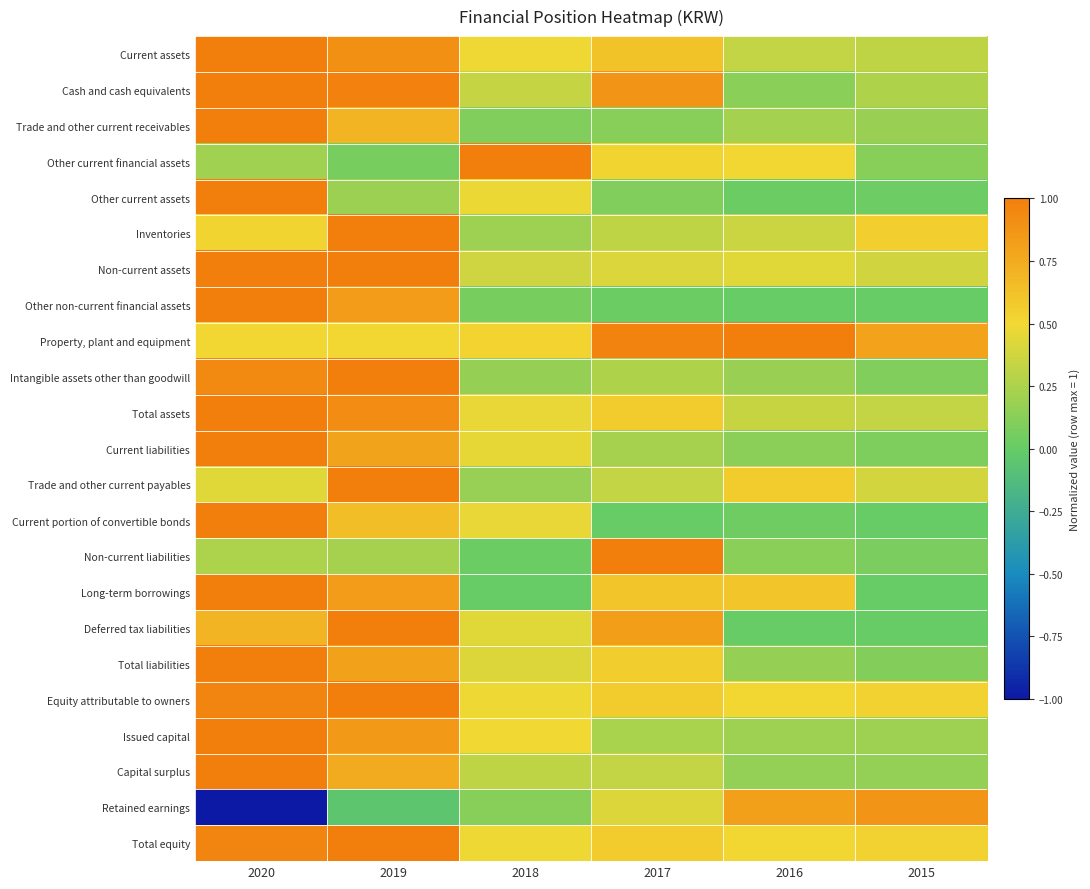

Count the number of categories in the chart.

6